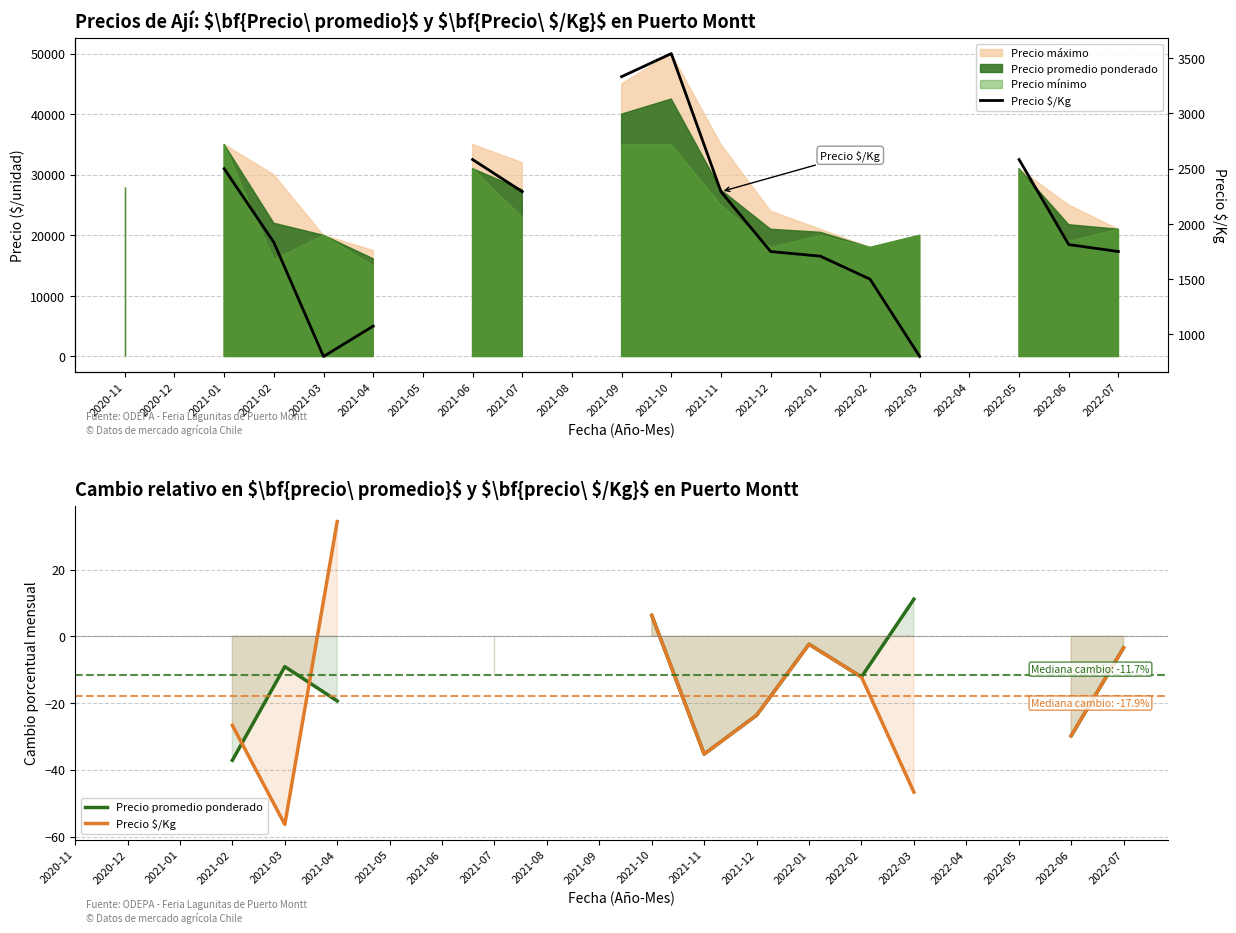

Between 2021-07 and 2022-06, which is larger?

2021-07